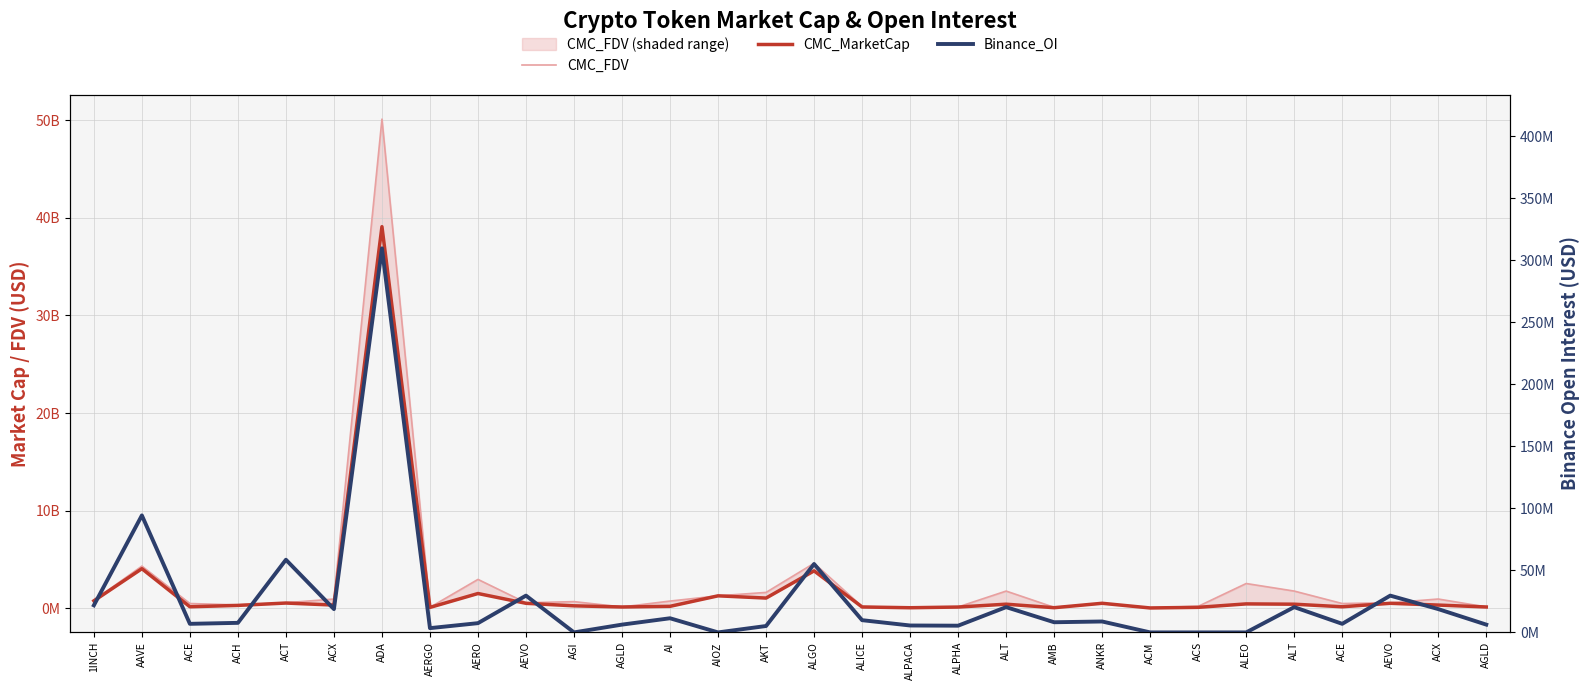

Reading left to right, list all the values displayed in this chart.

CMC_FDV: 796669722.3	4304807807.6	468331101.4	325835081.3	545606196.0	929153868.6	50135945035.8	74743973.4	2941153053.2	544528467.7	662636100.6	117092951.1	720817624.0	1256888049.9	1606665336.8	4594130885.0	166702483.5	44187304.0	117872666.3	1744486538.2	76374136.5	492335274.3	38231343.7	179901419.6	2519266978.0	1744486538.2	468331101.4	544528467.7	929153868.6	117092951.1
CMC_MarketCap: 741773227.6	4038329128.5	134855618.9	275077453.8	517369461.4	308747353.4	39108505543.1	69761041.4	1493648741.6	490186182.2	230968757.2	113155700.7	180429661.5	1256888049.9	1026697890.5	3817038496.3	113213212.7	35450549.0	107146253.7	398886301.4	39401860.6	492335274.3	12827420.0	77200428.3	429351871.3	398886301.4	134855618.9	490186182.2	308747353.4	113155700.7
Binance_OI: 21836237.0	94352673.0	6916637.0	7706228.0	58601223.0	18801417.0	309778653.0	3442466.0	7458964.0	29667569.0	0.0	6281516.0	11405275.0	0.0	5155415.0	55168489.0	9865102.0	5569607.0	5418941.0	20387693.0	8191791.0	8802536.0	0.0	0.0	0.0	20387693.0	6916637.0	29667569.0	18801417.0	6281516.0